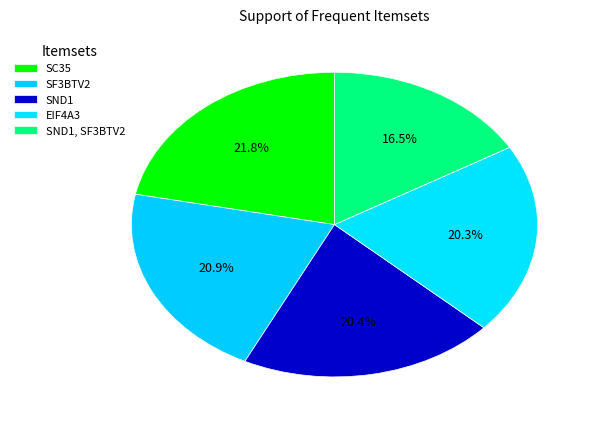

The SND1, SF3BTV2 slice represents 26% of the pie. True or false?

False